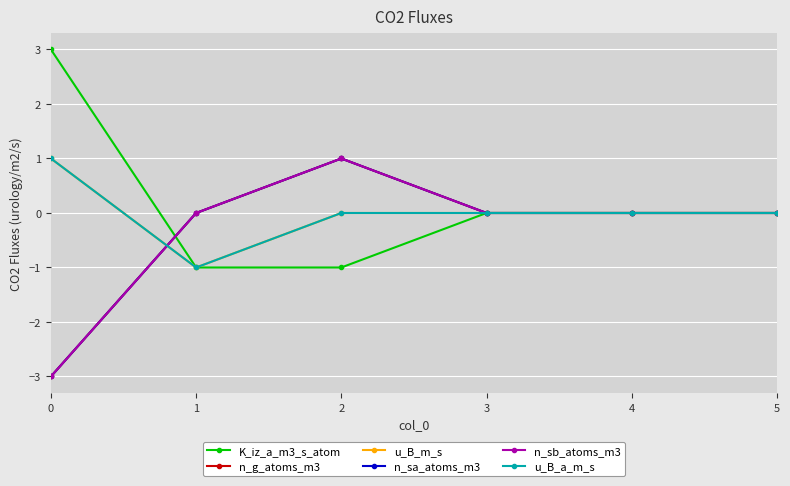

Is this an area chart (filled region under the line)?

No